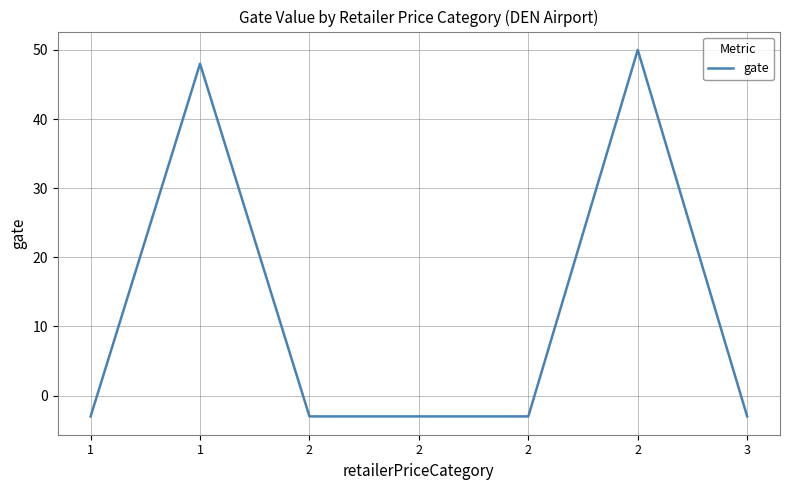

How many positive values are there?

2